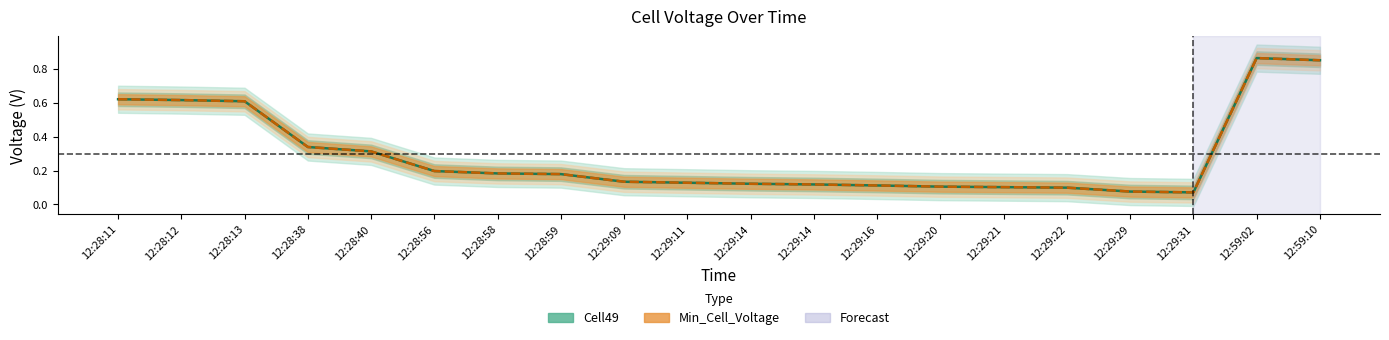

Reading right to left, what are all the values shown in this chart?

Cell49: 12:59:10=0.9	12:59:02=0.9	12:29:31=0.1	12:29:29=0.1	12:29:22=0.1	12:29:21=0.1	12:29:20=0.1	12:29:16=0.1	12:29:14=0.1	12:29:14=0.1	12:29:11=0.1	12:29:09=0.1	12:28:59=0.2	12:28:58=0.2	12:28:56=0.2	12:28:40=0.3	12:28:38=0.3	12:28:13=0.6	12:28:12=0.6	12:28:11=0.6
Min_Cell_Voltage: 12:59:10=0.9	12:59:02=0.9	12:29:31=0.1	12:29:29=0.1	12:29:22=0.1	12:29:21=0.1	12:29:20=0.1	12:29:16=0.1	12:29:14=0.1	12:29:14=0.1	12:29:11=0.1	12:29:09=0.1	12:28:59=0.2	12:28:58=0.2	12:28:56=0.2	12:28:40=0.3	12:28:38=0.3	12:28:13=0.6	12:28:12=0.6	12:28:11=0.6